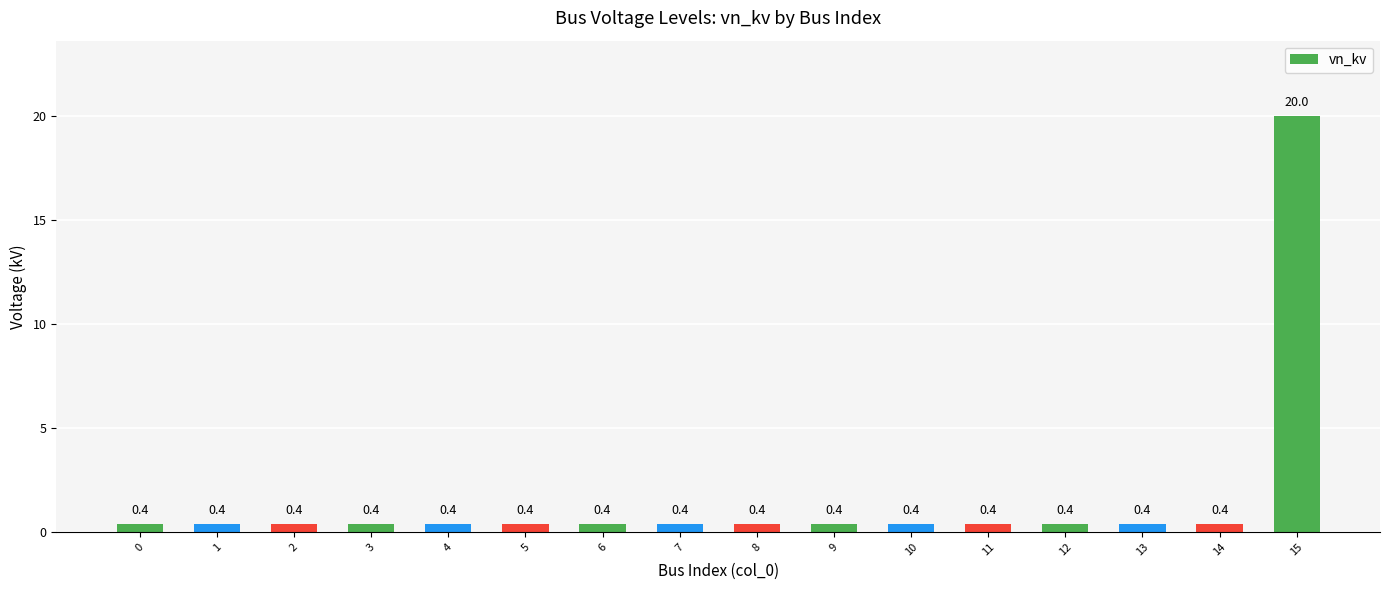

Does the chart contain any negative values?

No